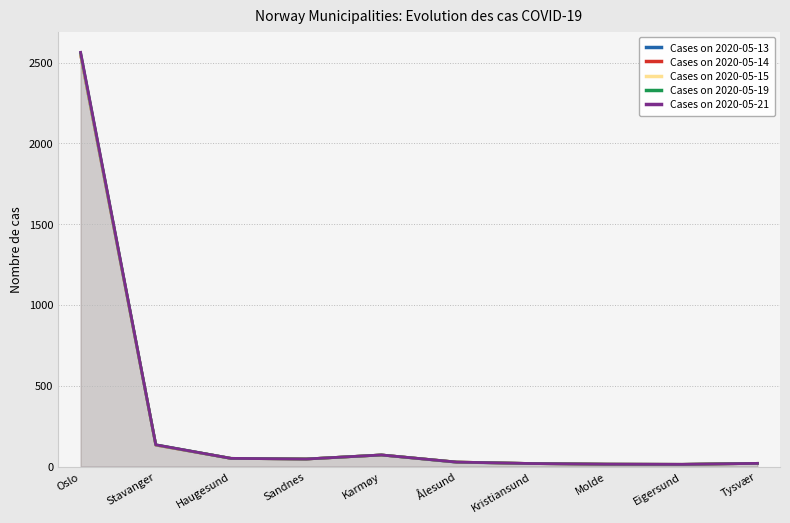

What are all the series names shown in the legend?

Cases on 2020-05-13, Cases on 2020-05-14, Cases on 2020-05-15, Cases on 2020-05-19, Cases on 2020-05-21